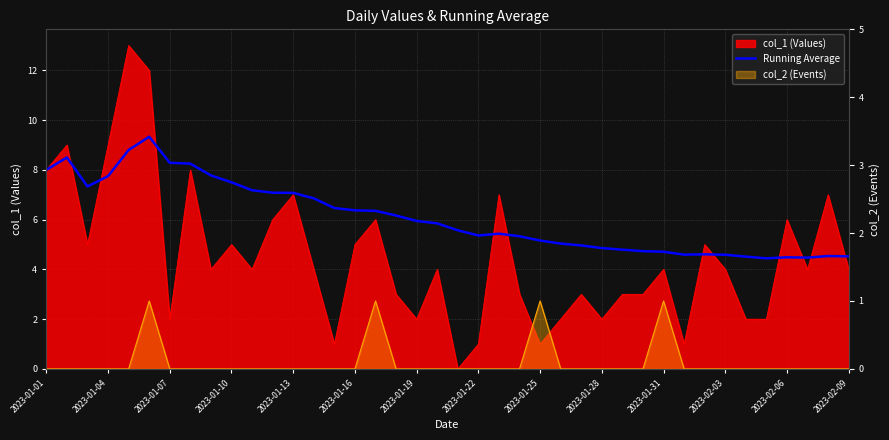

True or false: the data shows 4.5 at 34.

True